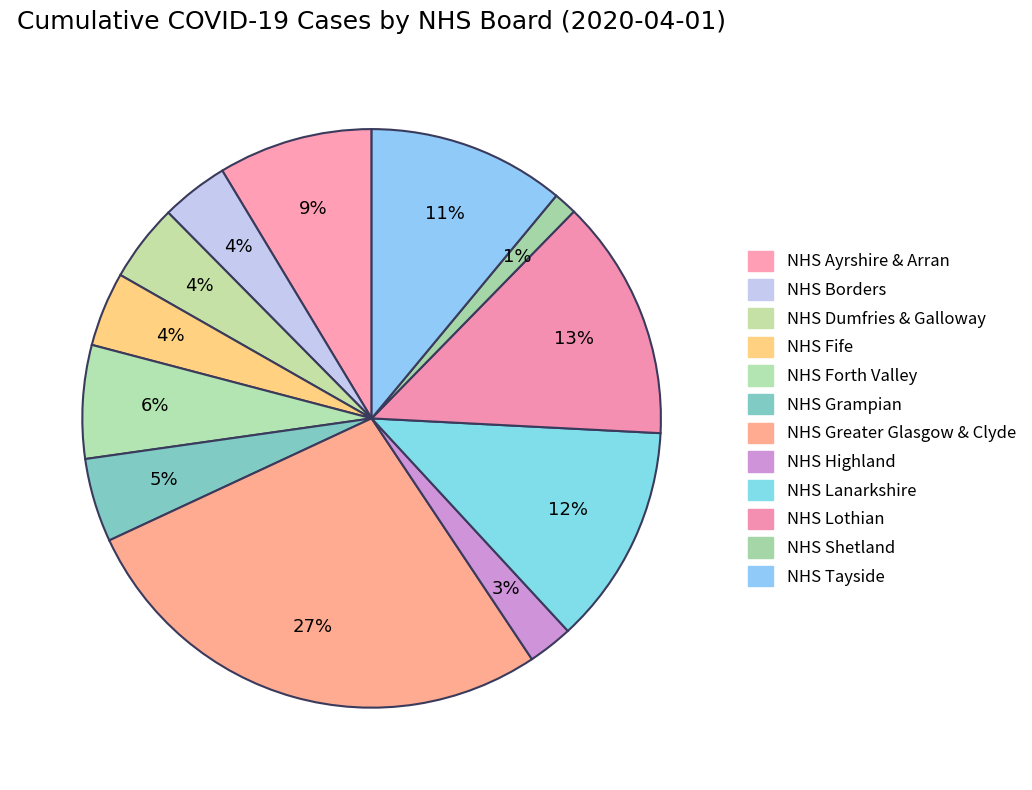

What is the change in value from NHS Lanarkshire to NHS Tayside?

-30